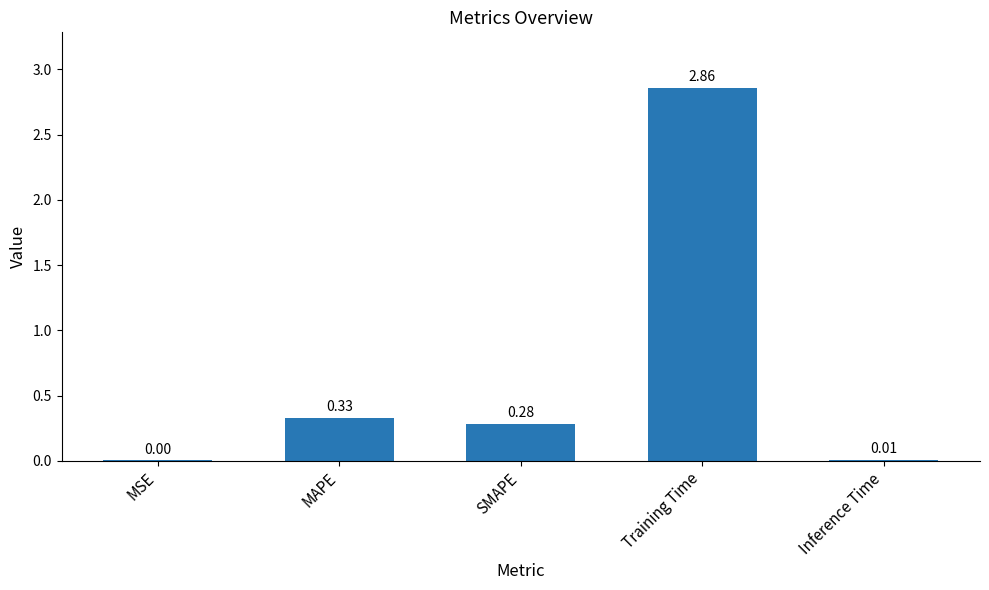

At which category does the chart reach its peak across all series?

Training Time